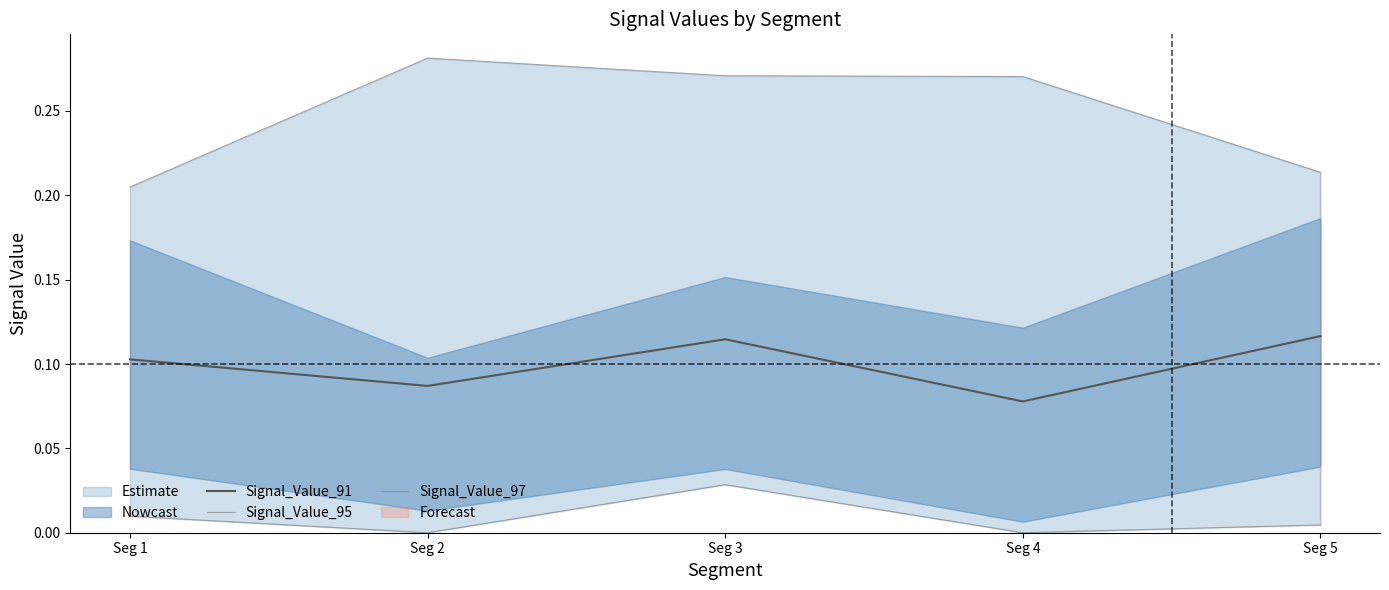

True or false: Signal_Value_95 and Signal_Value_97 intersect in this chart.

False